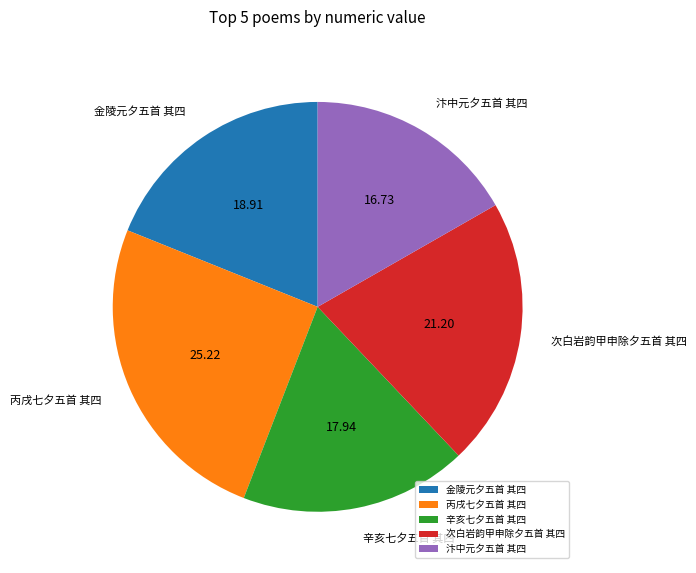

Is the sum of 丙戌七夕五首 其四 and 次白岩韵甲申除夕五首 其四 greater than half?

No